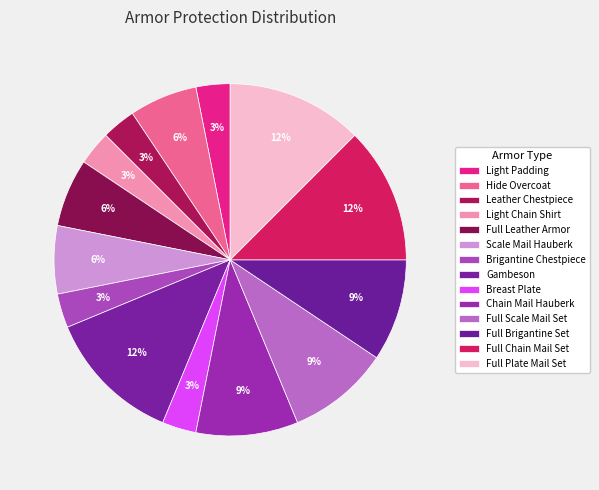

How many slices are in this pie chart?

14